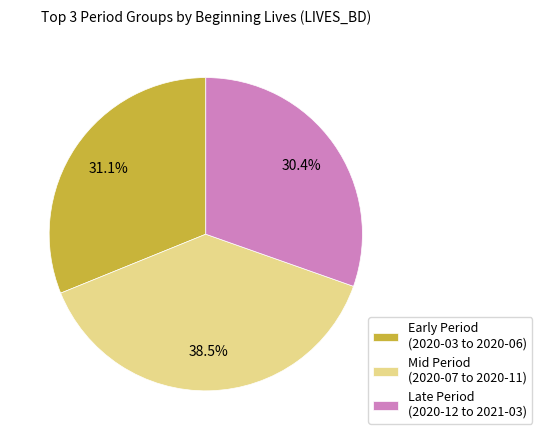

Which slice is the largest?

Mid Period (2020-07 to 2020-11)